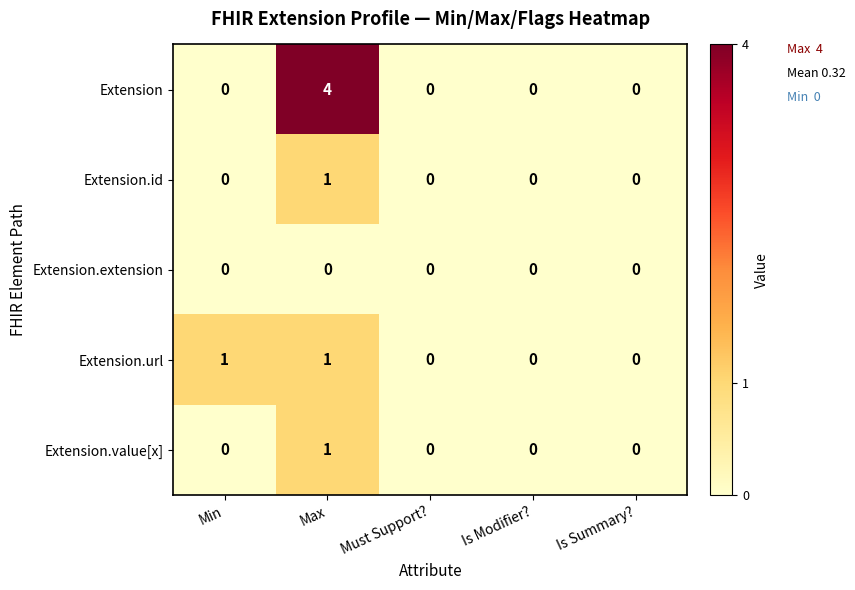

At which category is the sum across all series the highest?

Max